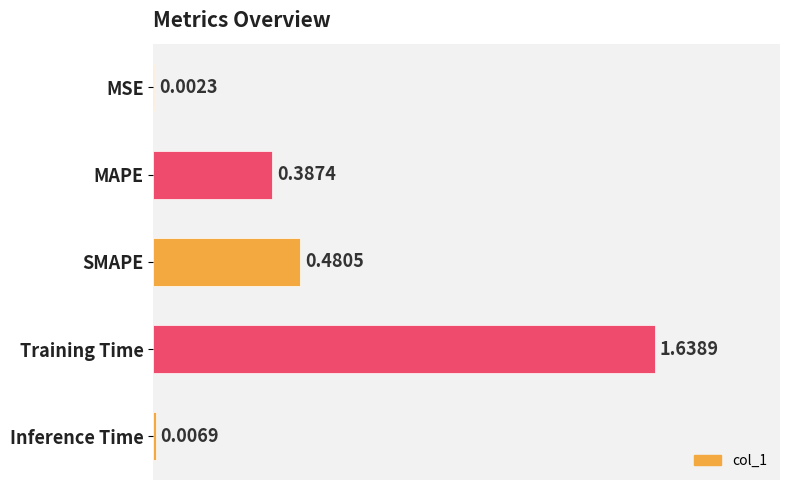

What is the change in value from SMAPE to Inference Time?

-0.5